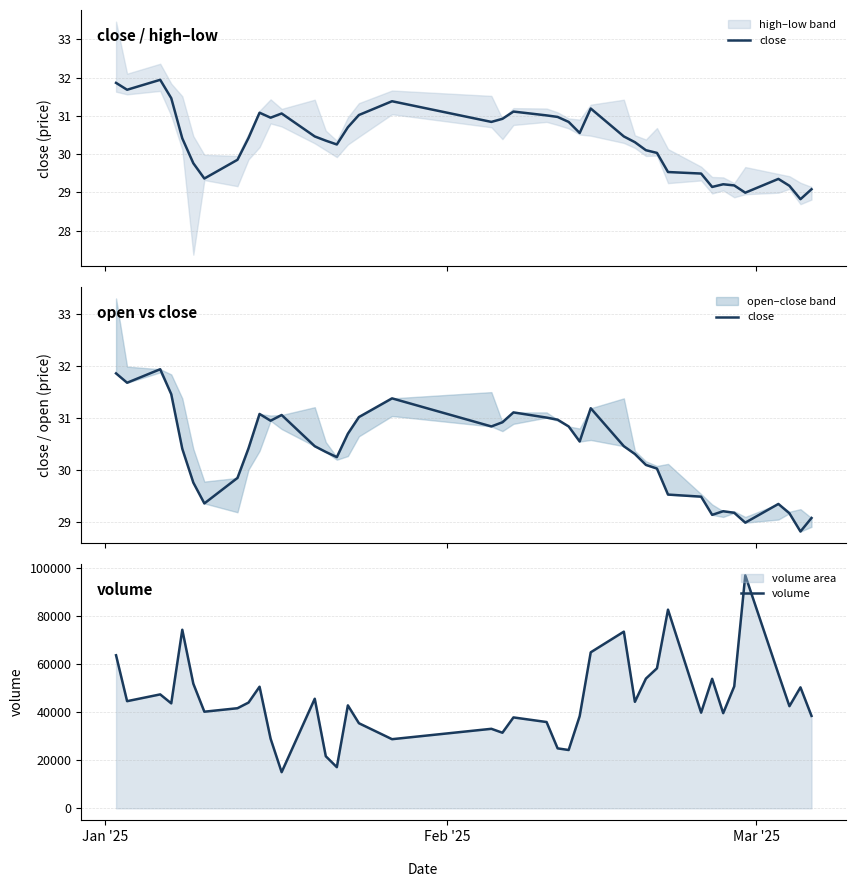

What is the difference between the second highest and second lowest values in the close series?

2.9